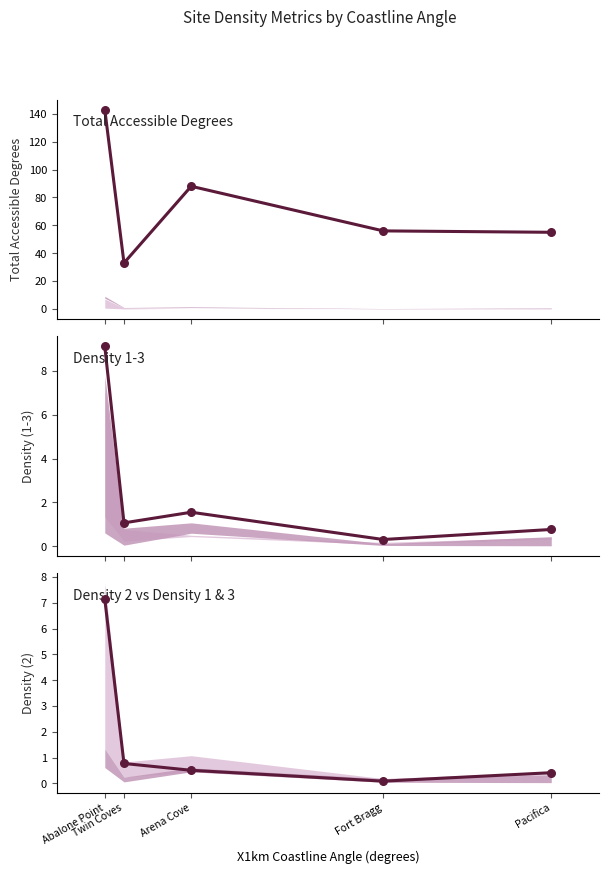

What is the total value across all series at Pacifica?

56.2